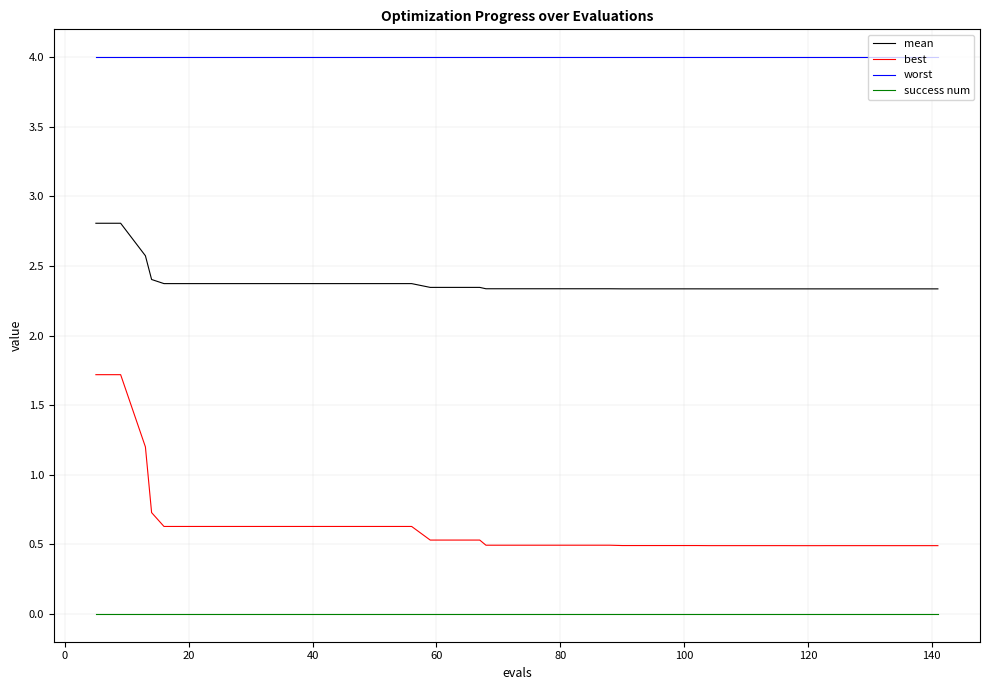

Which series has the largest range (max minus min)?

best